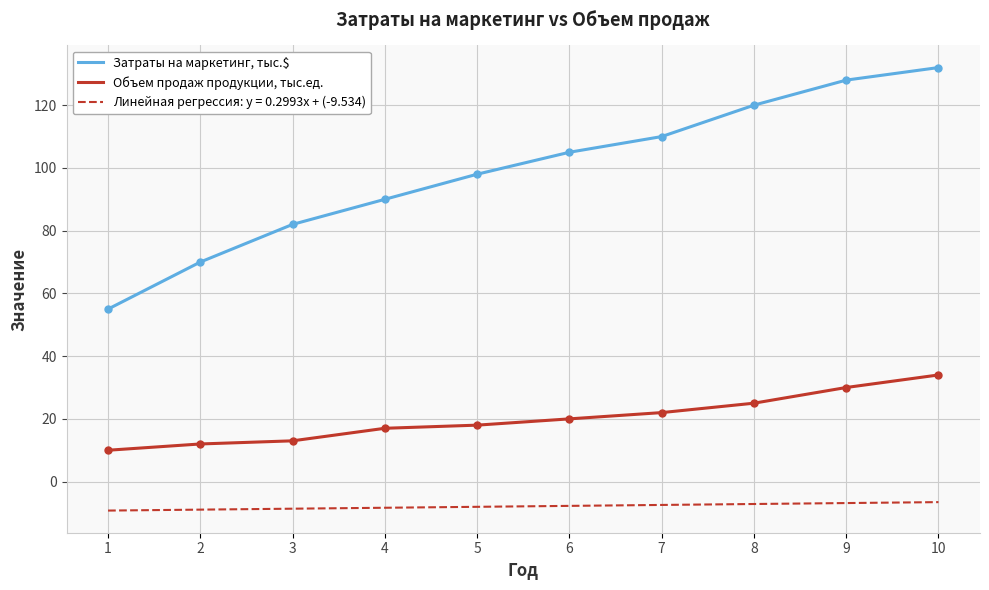

True or false: Затраты на маркетинг, тыс.$ has more than 1 interior local peaks.

False